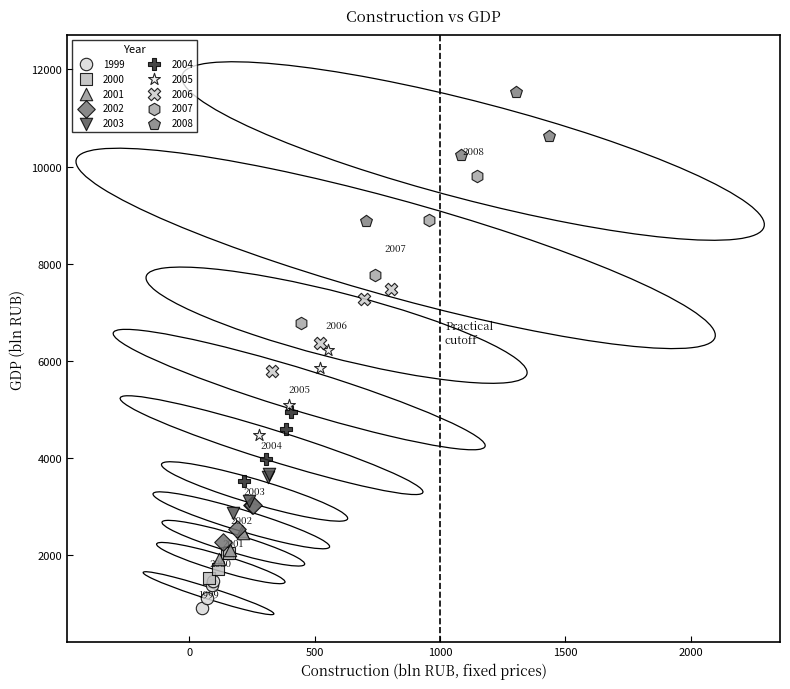

Which series reaches the minimum Y coordinate?

1999